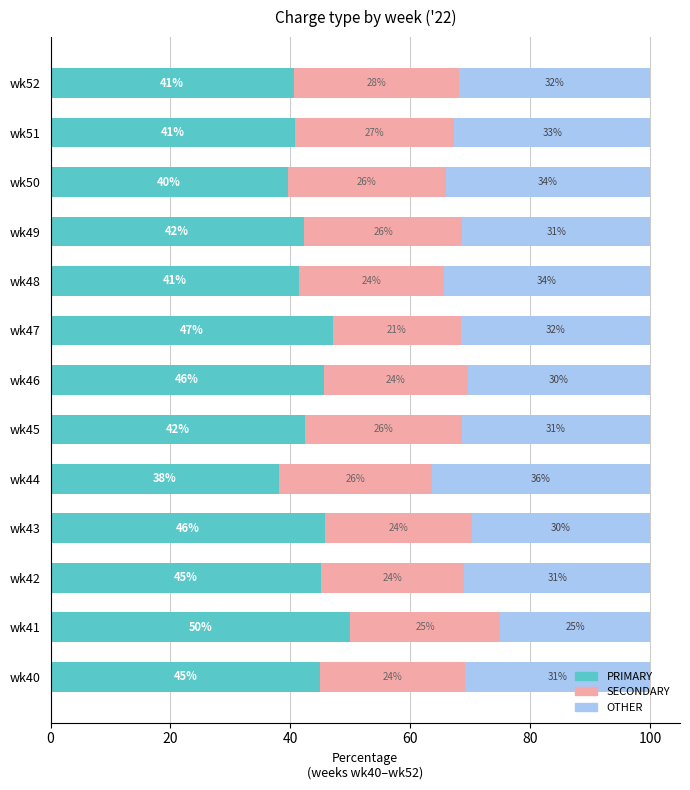

What is the difference between the PRIMARY values at wk52 and wk50?

1.0